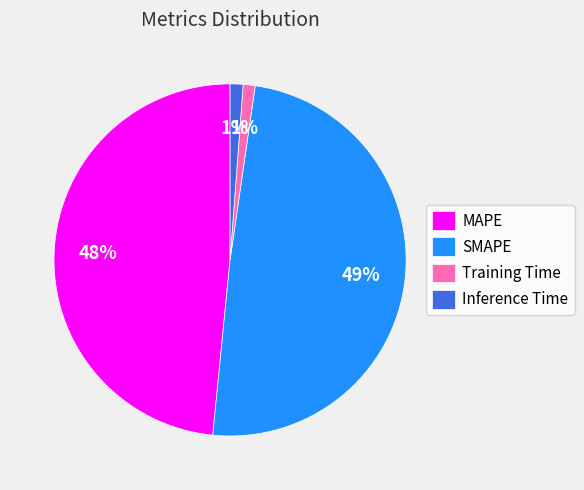

How many segments does this pie chart have?

4